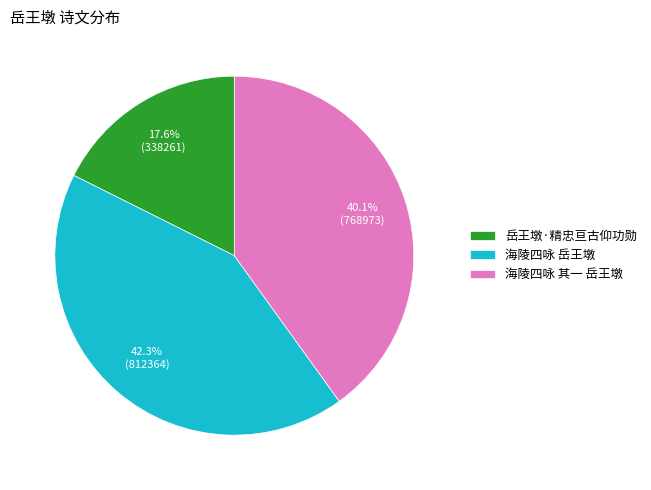

Is there any slice that represents more than half of the pie?

No